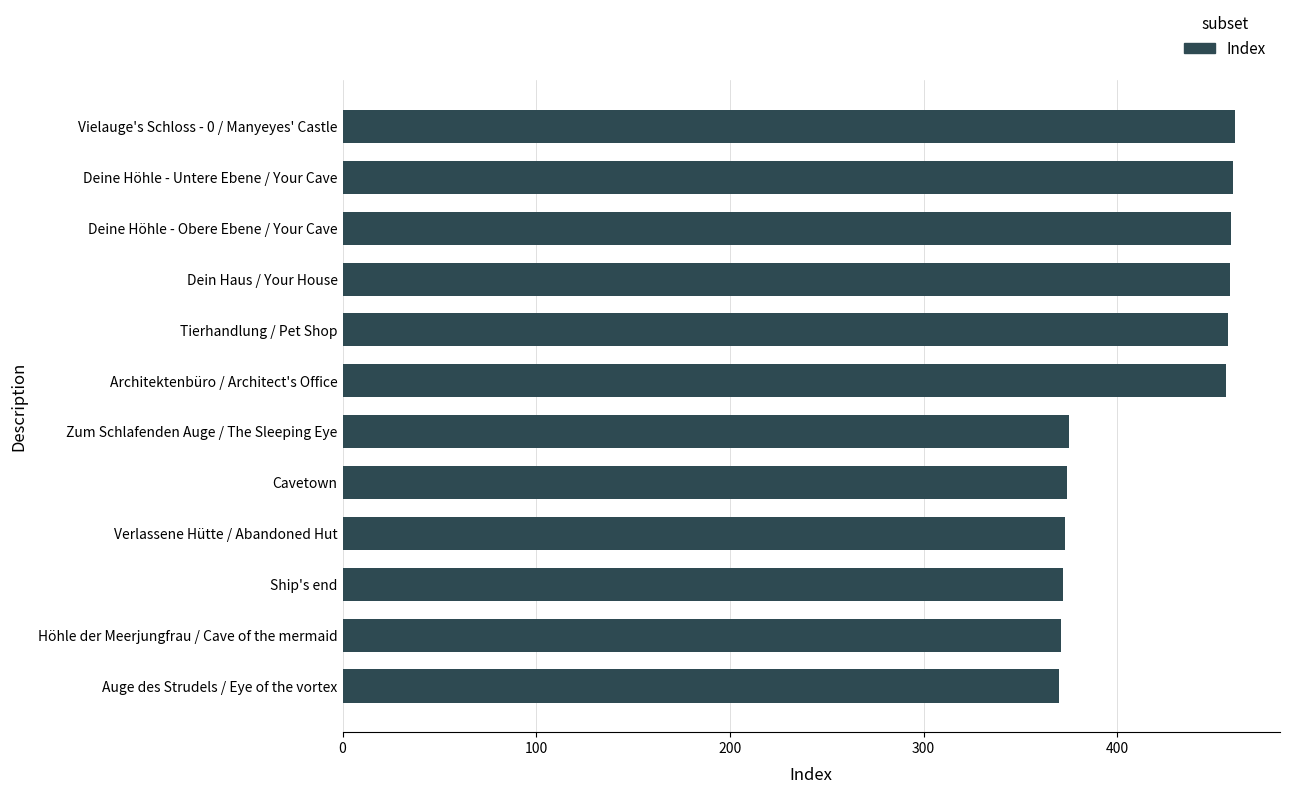

What is the smallest value displayed?

370